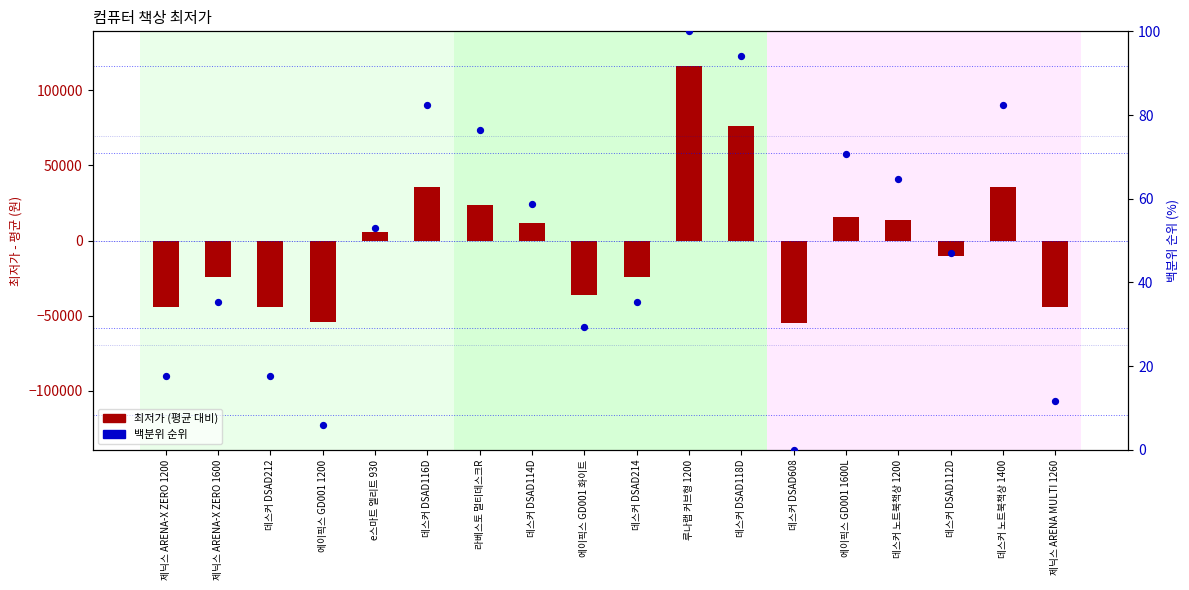

What are all the series names shown in the legend?

최저가 (평균 대비), 백분위 순위